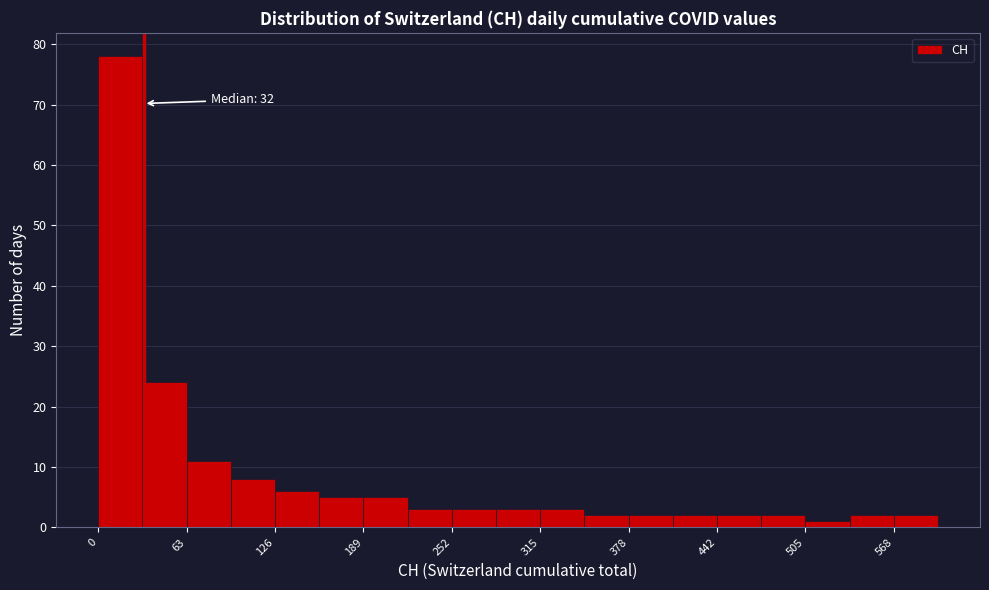

Around what value on the x-axis is the tallest bar? Give the approximate position of its centre, as read against the axis.

20